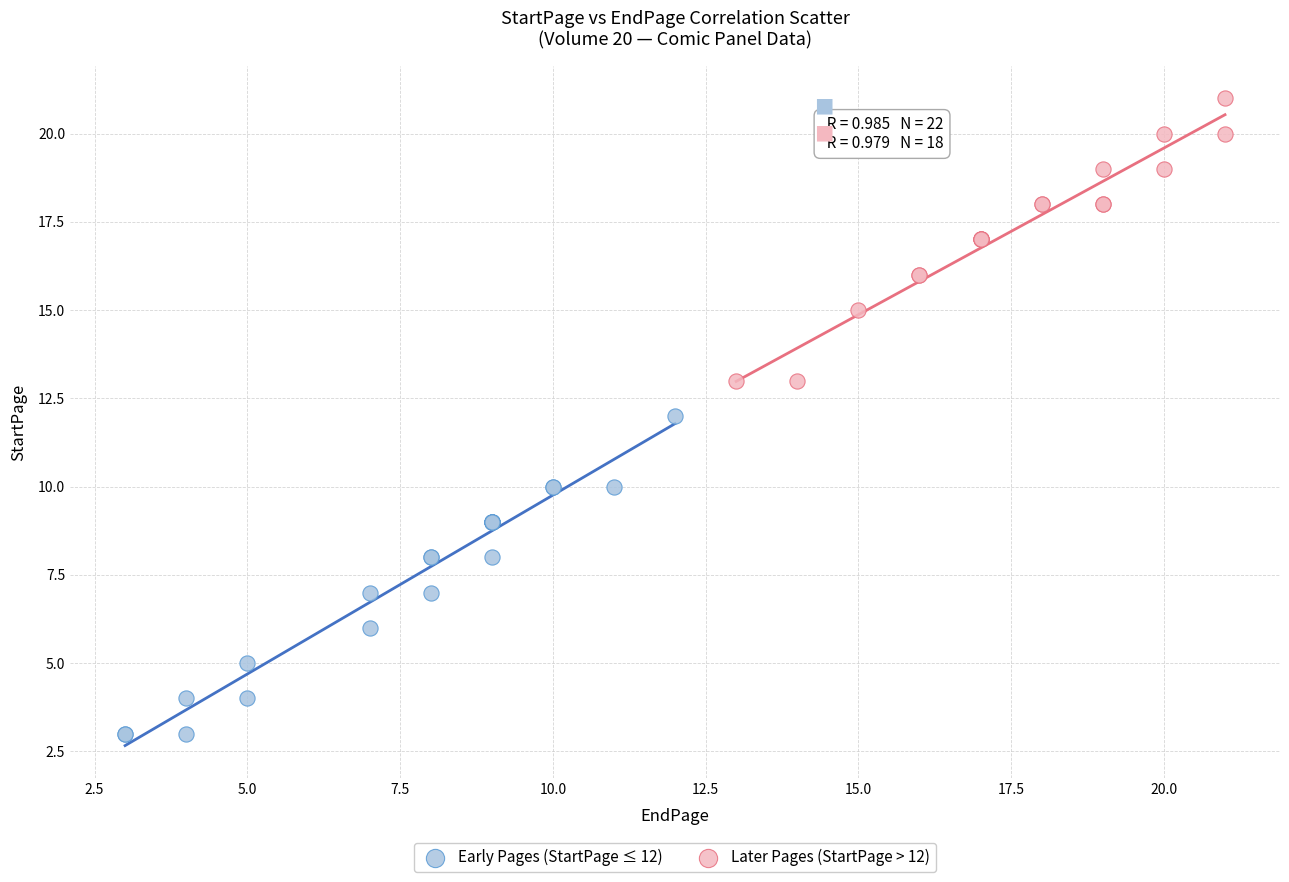

Which series has the widest spread of Y values?

Early Pages (StartPage ≤ 12)